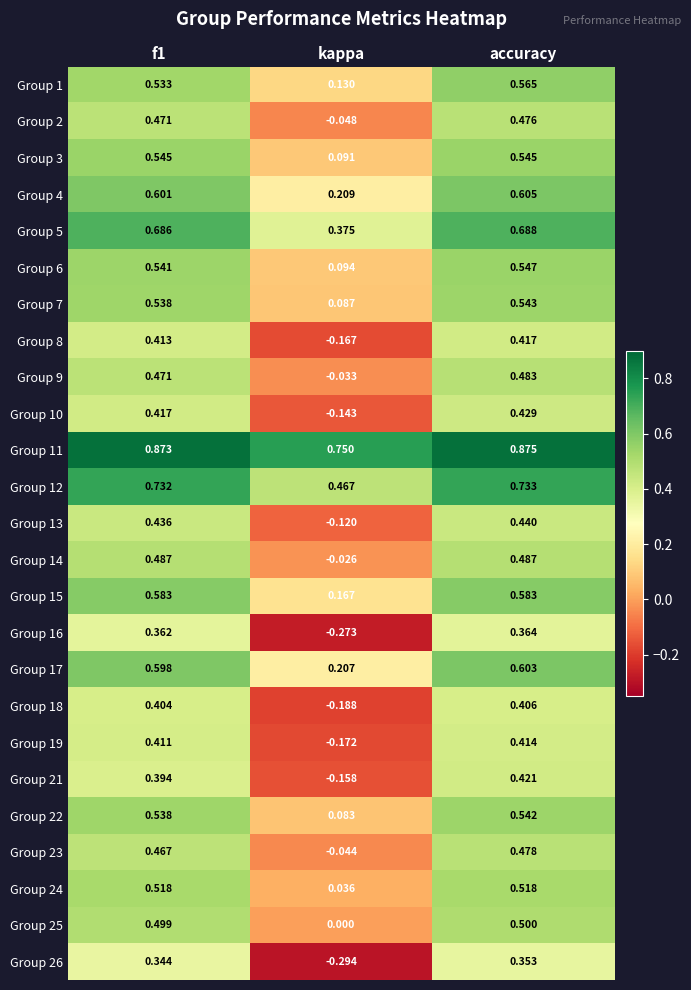

How many series are shown in this chart?

25